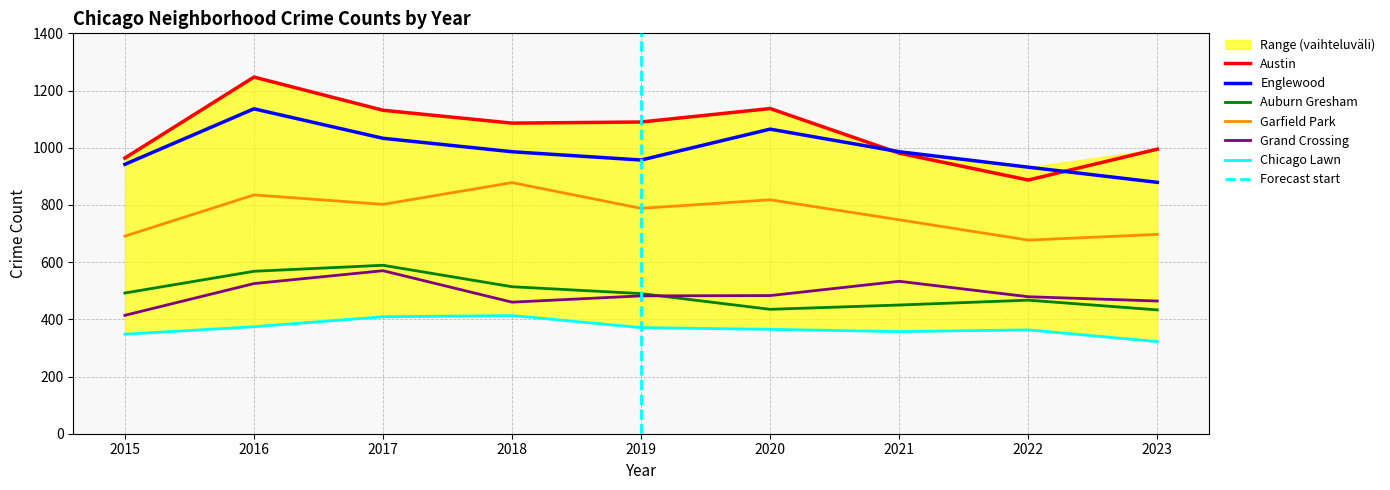

Where does the Auburn Gresham series first go above 490?

2015